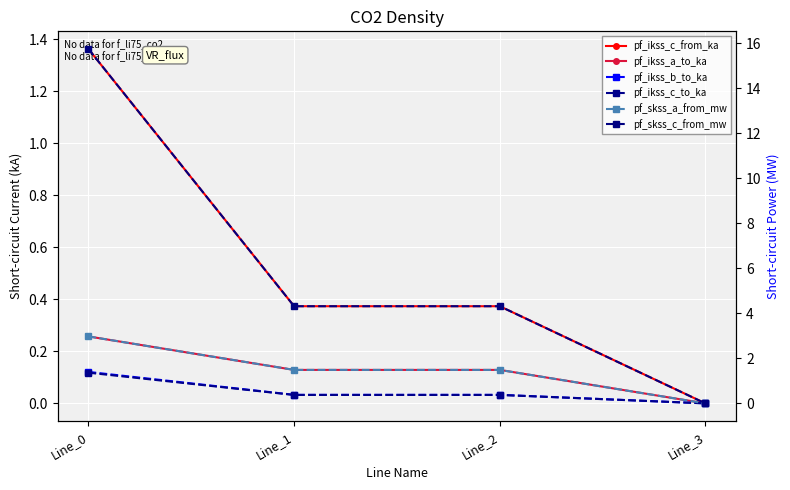

Which series changed the most between Line_0 and Line_1?

pf_skss_c_from_mw